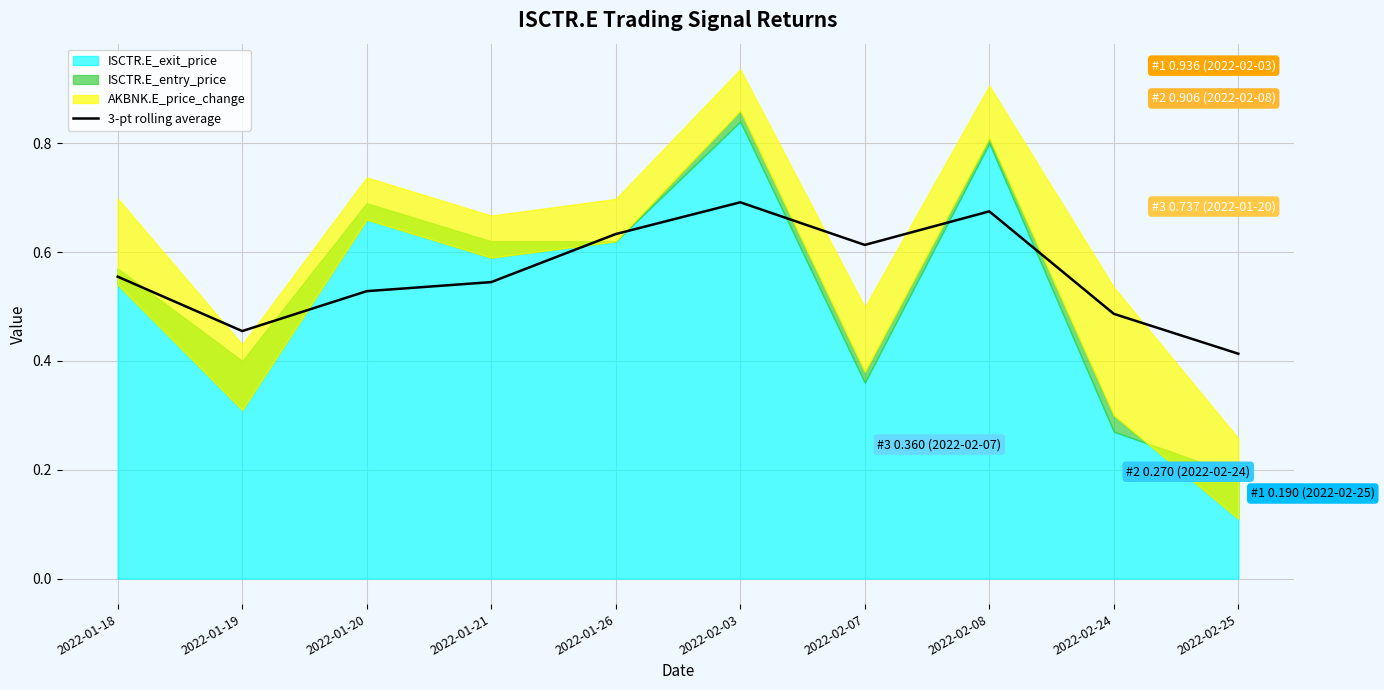

The 3-pt rolling average series shows 0.7 at 2022-01-21. True or false?

False